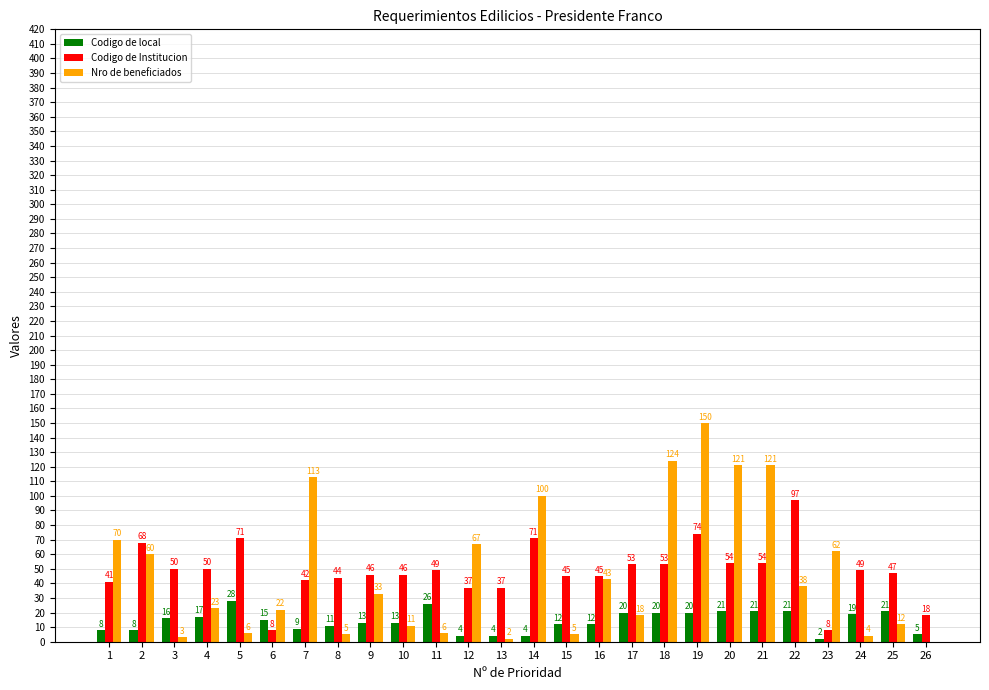

Which series has the largest total across all categories?

Codigo de Institucion